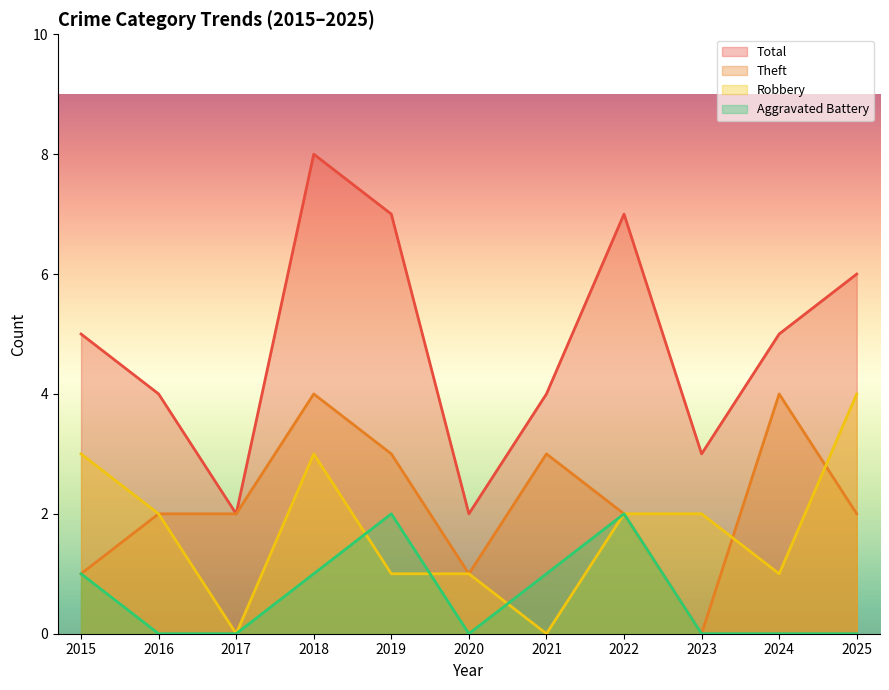

Reading left to right, extract all data points from this chart.

Robbery: 3	2	0	3	1	1	0	2	2	1	4
Theft: 1	2	2	4	3	1	3	2	0	4	2
Aggravated Battery: 1	0	0	1	2	0	1	2	0	0	0
Total: 5	4	2	8	7	2	4	7	3	5	6